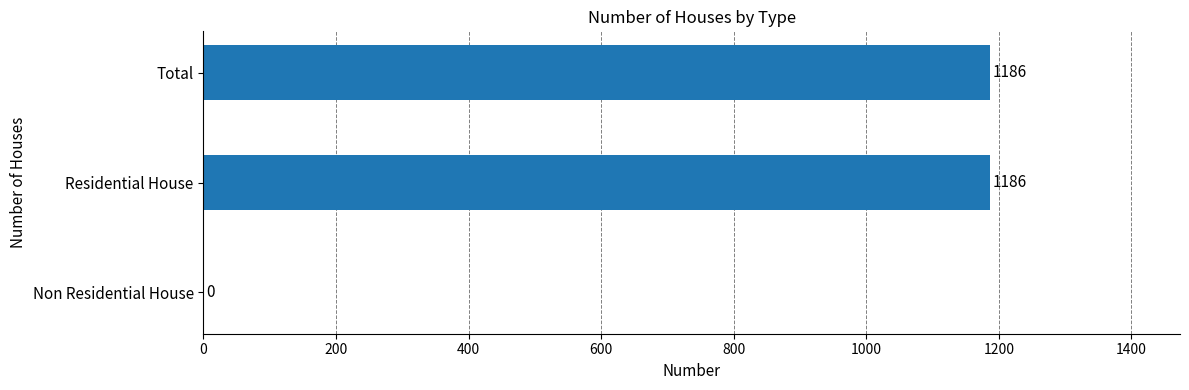

Reading bottom to top, what are all the values shown in this chart?

Non Residential House=0	Residential House=1186	Total=1186